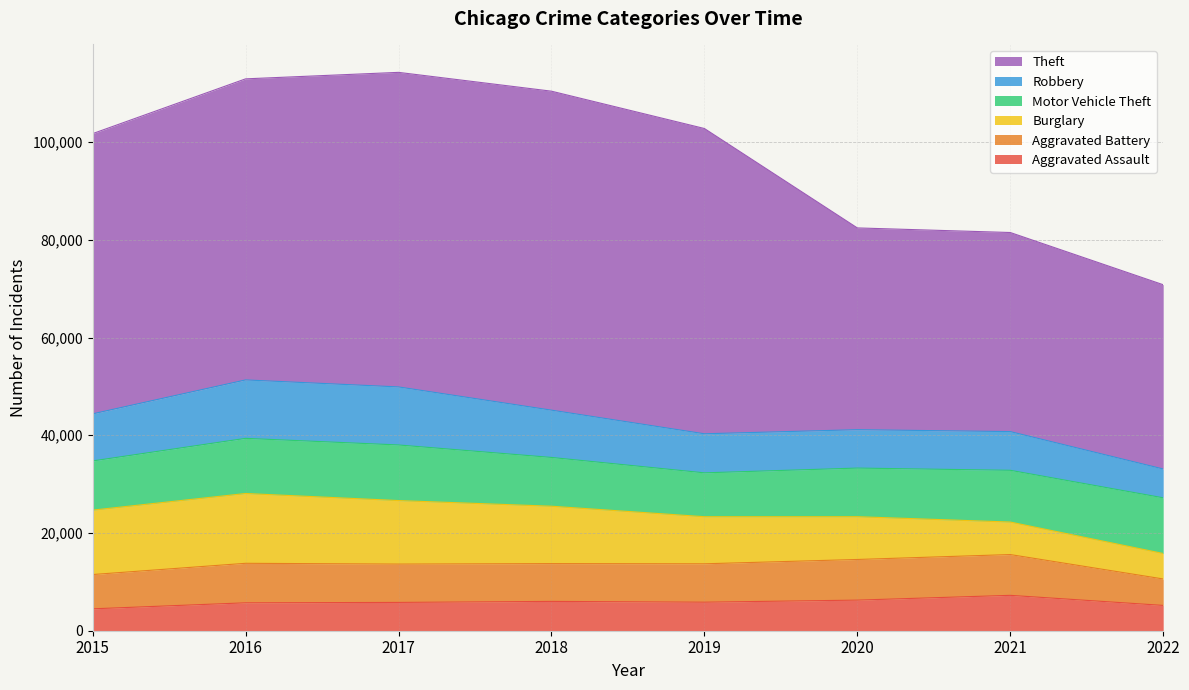

Where is Theft nearest to the value 51495?

2015